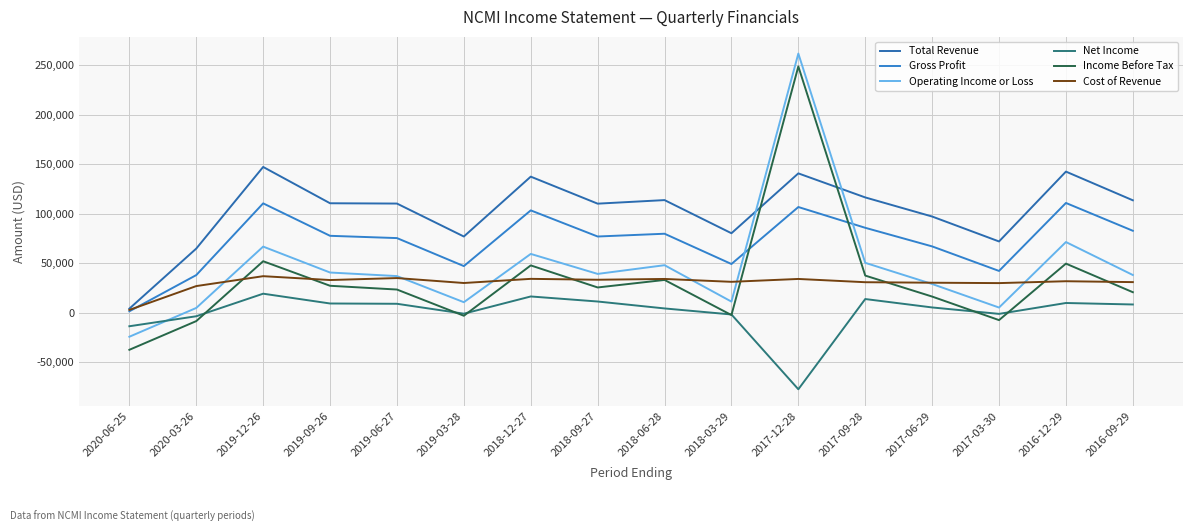

Which series has the largest total across all categories?

Total Revenue